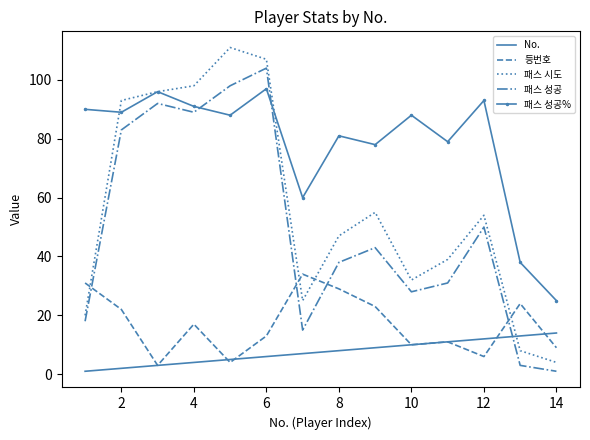

List the series in order of their peak value, lowest first.

No., 등번호, 패스 성공%, 패스 성공, 패스 시도